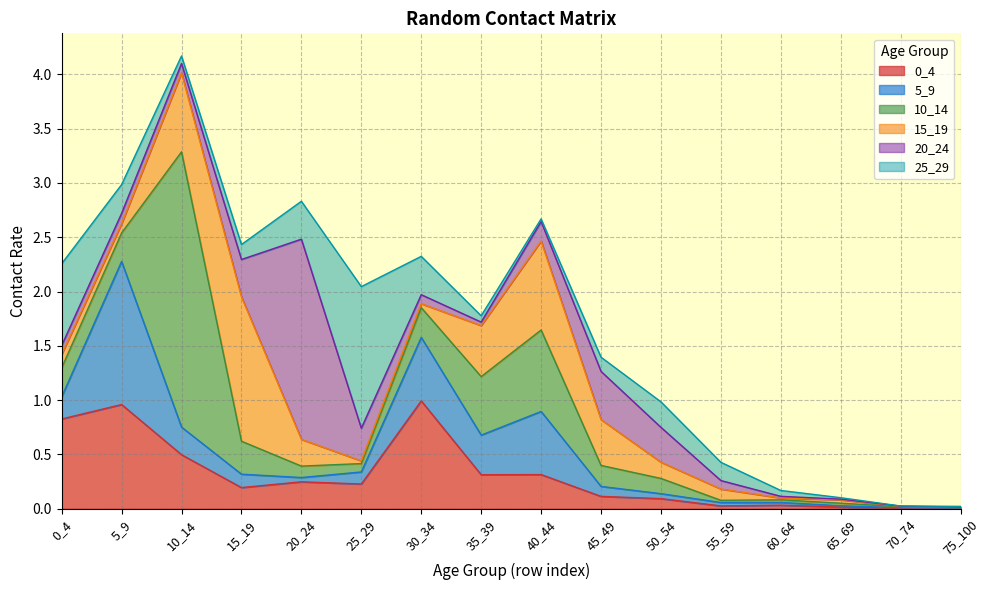

True or false: 15_19 and 25_29 intersect in this chart.

True